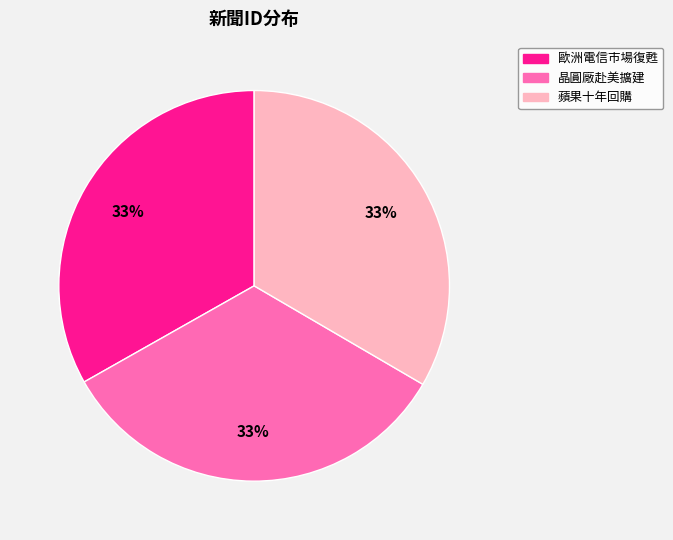

Is there a majority slice in this chart?

No